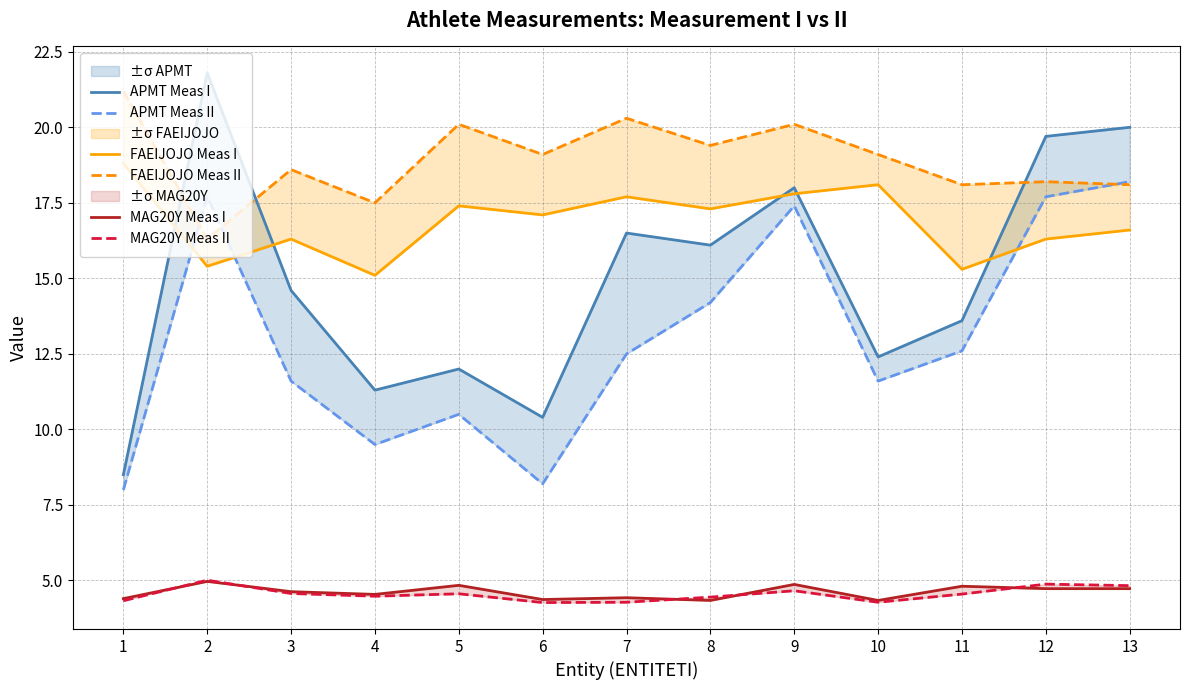

What is the greatest value displayed?

21.8